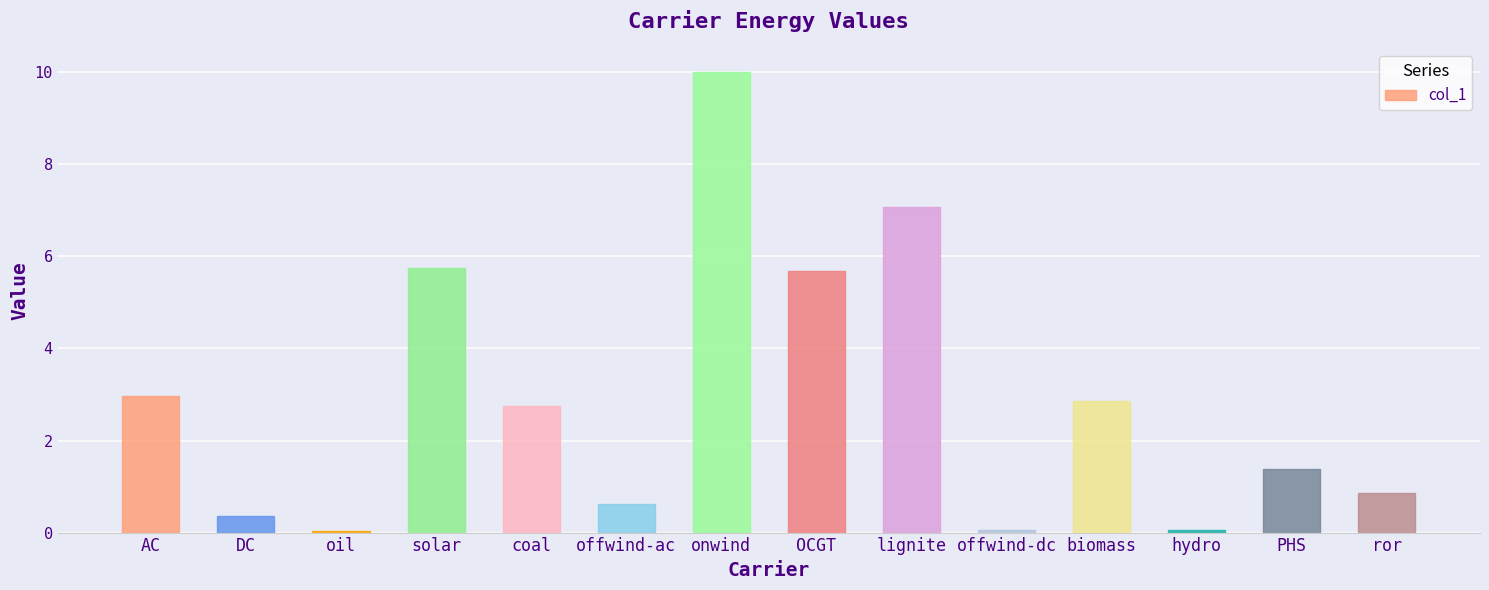

What is the difference between the maximum and minimum values?

10.0